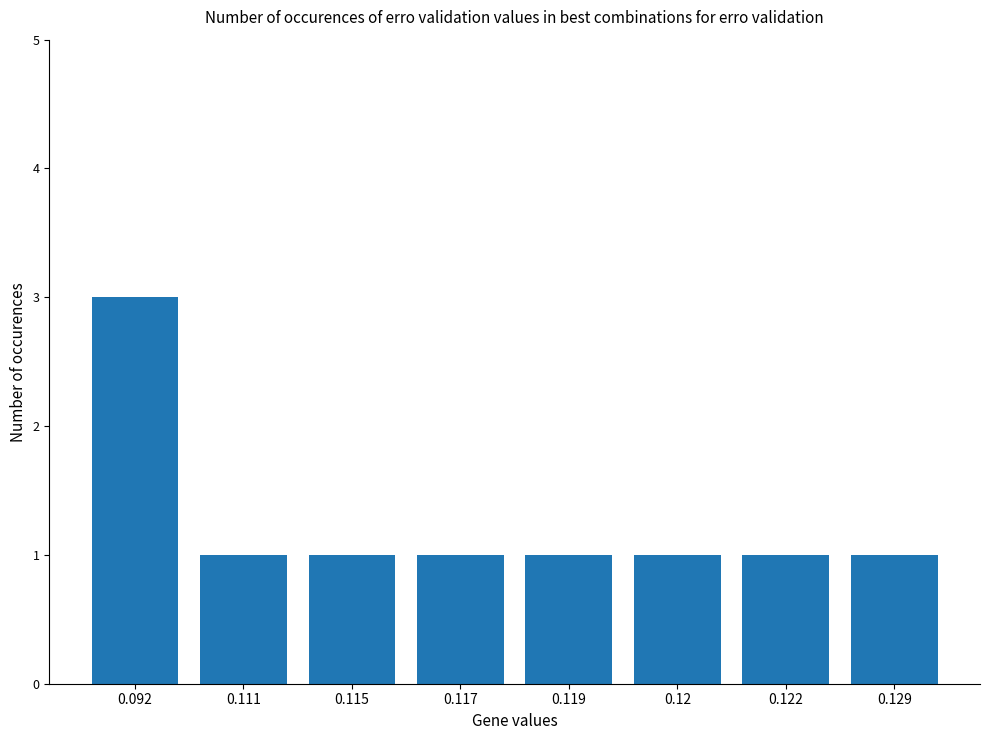

What is the label of the 6th bar from the left?

0.12